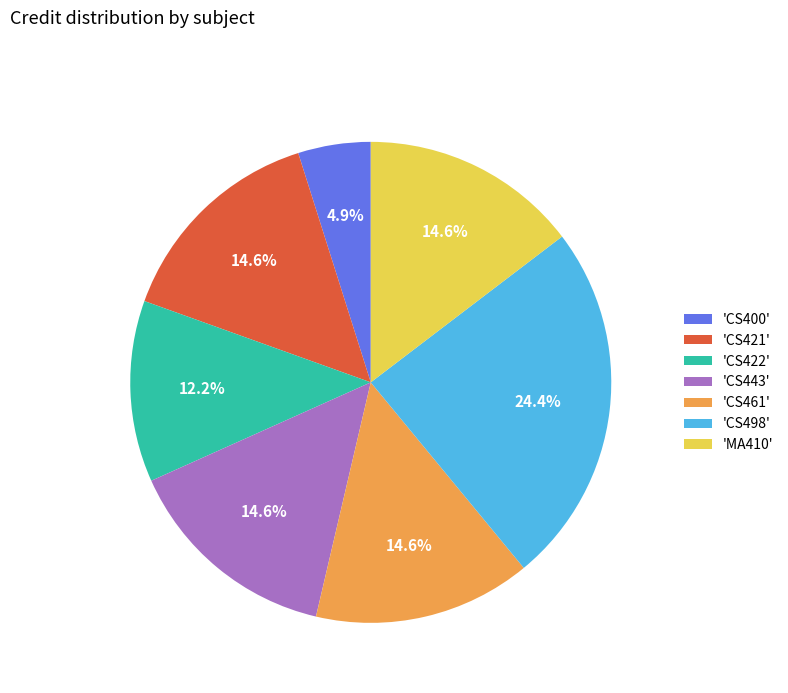

Which slice is the smallest?

'CS400'